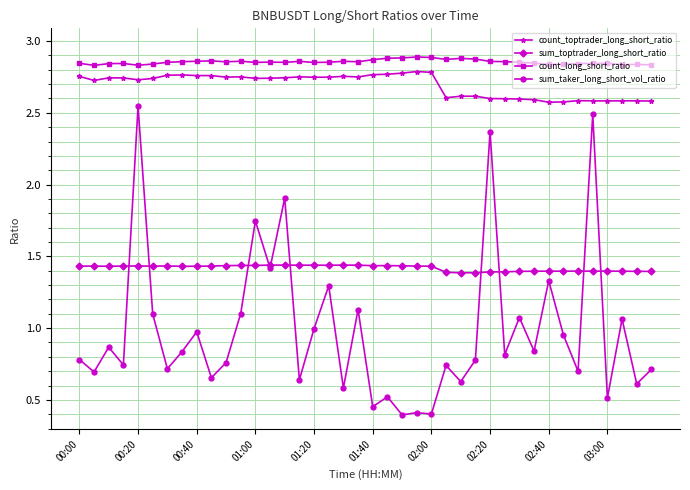

Count the count_long_short_ratio values in the range 2 to 3.

40